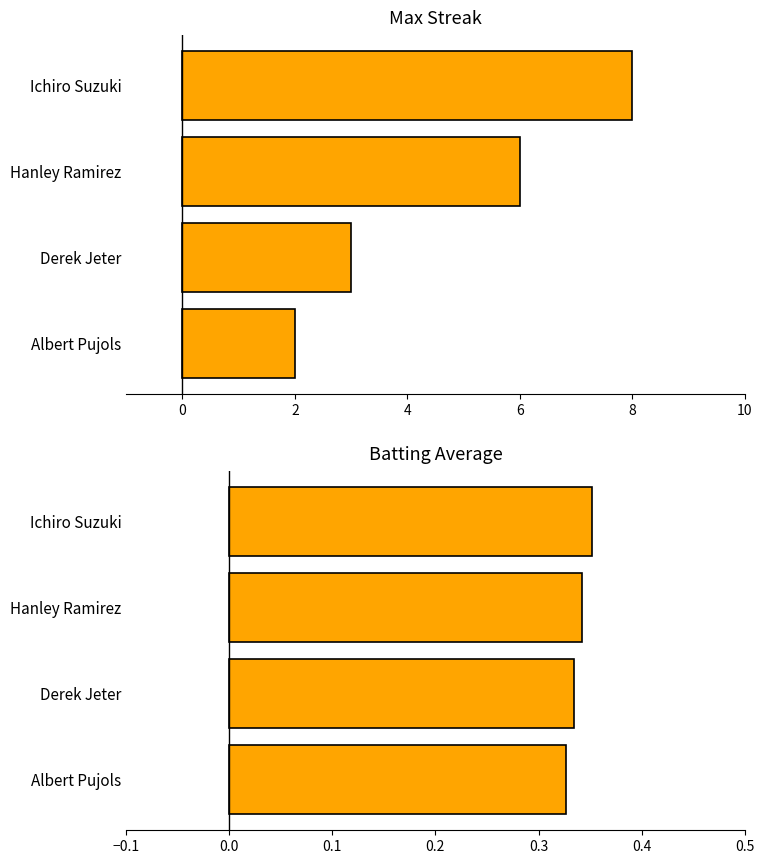

What is the sum of all Batting Average values?

1.4